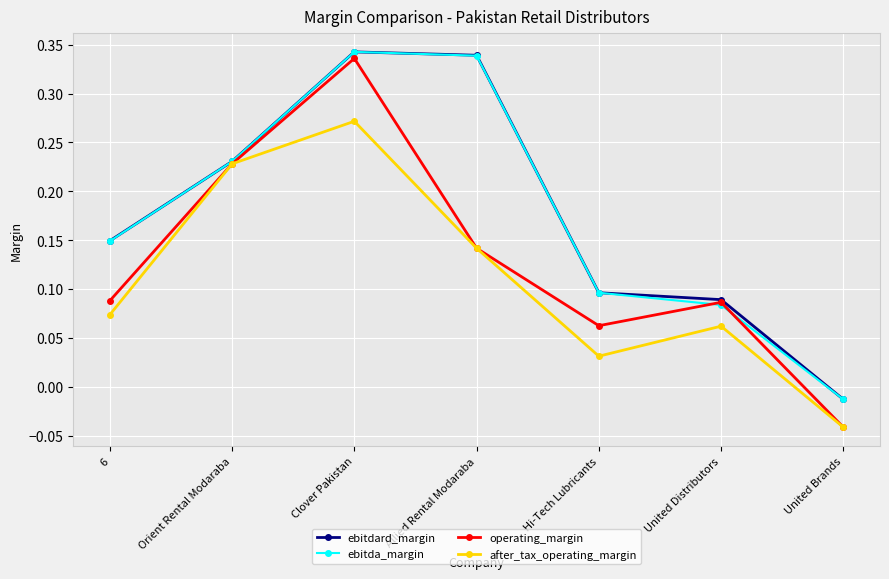

What are all the series names shown in the legend?

ebitdard_margin, ebitda_margin, operating_margin, after_tax_operating_margin